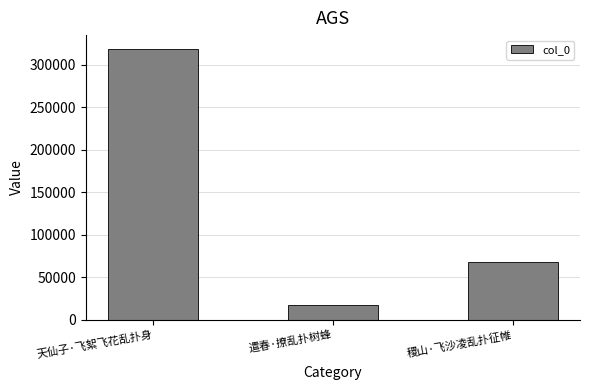

Where is the data nearest to the value 167879?

稷山·飞沙凌乱扑征帷